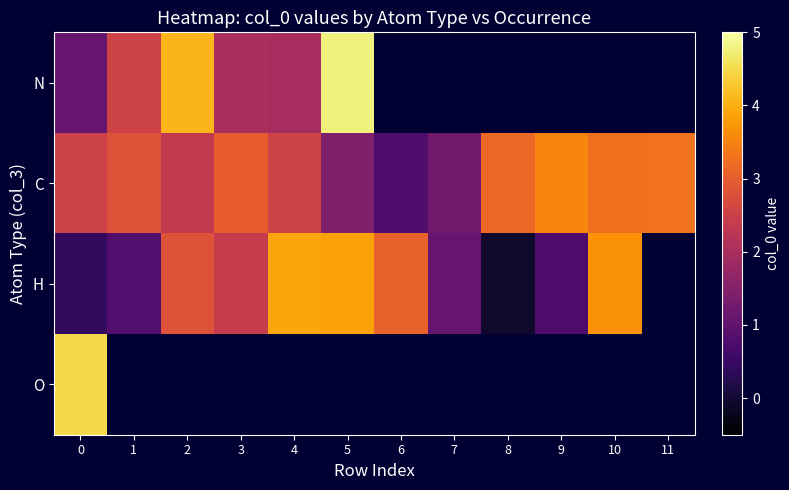

How many positive values does the H series have?

10